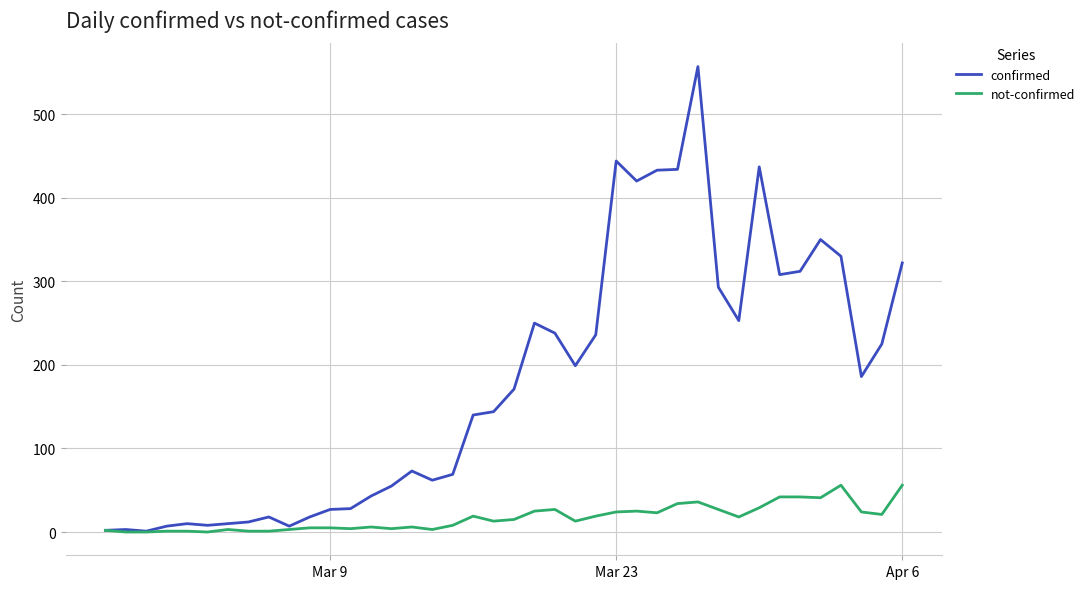

What is the sum of all confirmed values?

7135